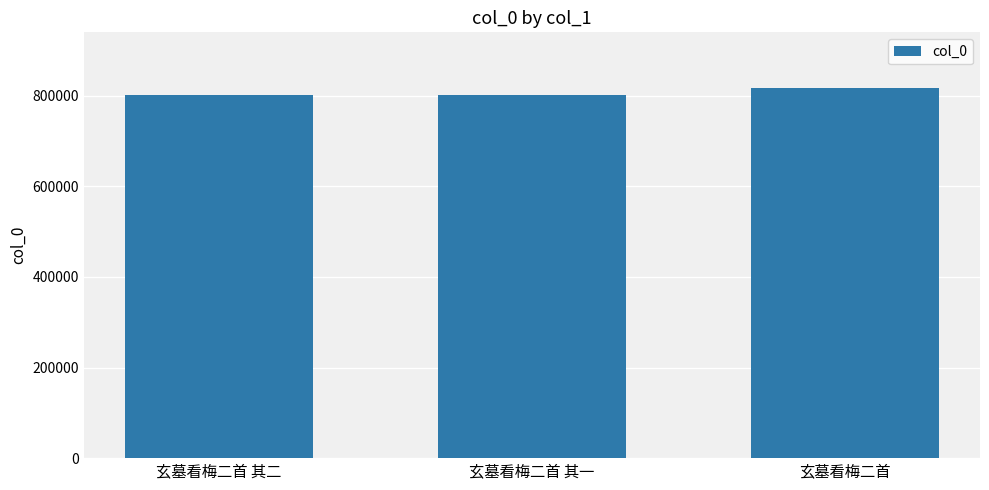

Approximately how many times larger is the value at 玄墓看梅二首 其二 compared to 玄墓看梅二首 其一?

1.0